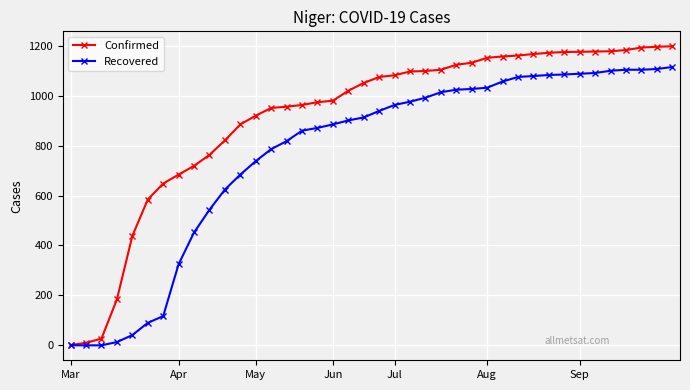

At how many categories does at least one series exceed 606?

34